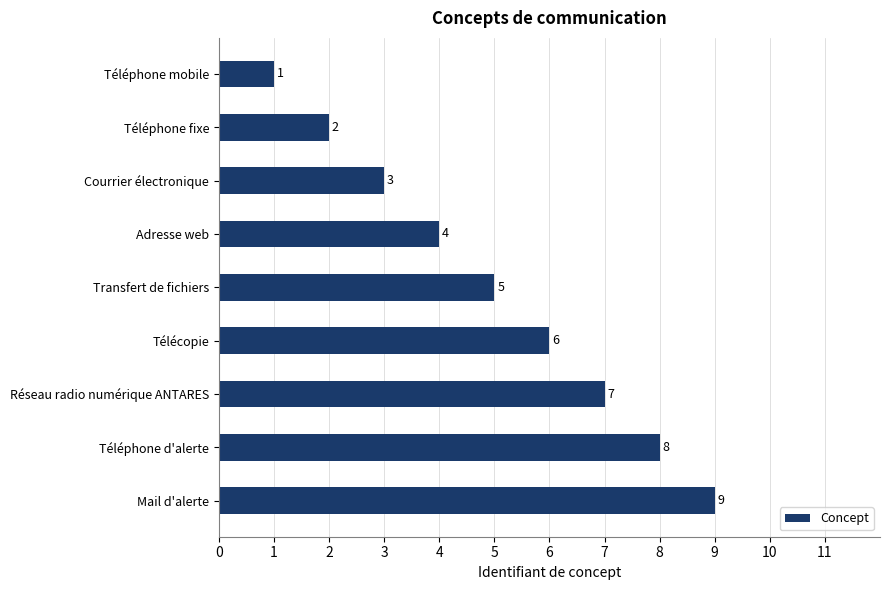

Between Téléphone fixe and Adresse web, which is larger?

Adresse web